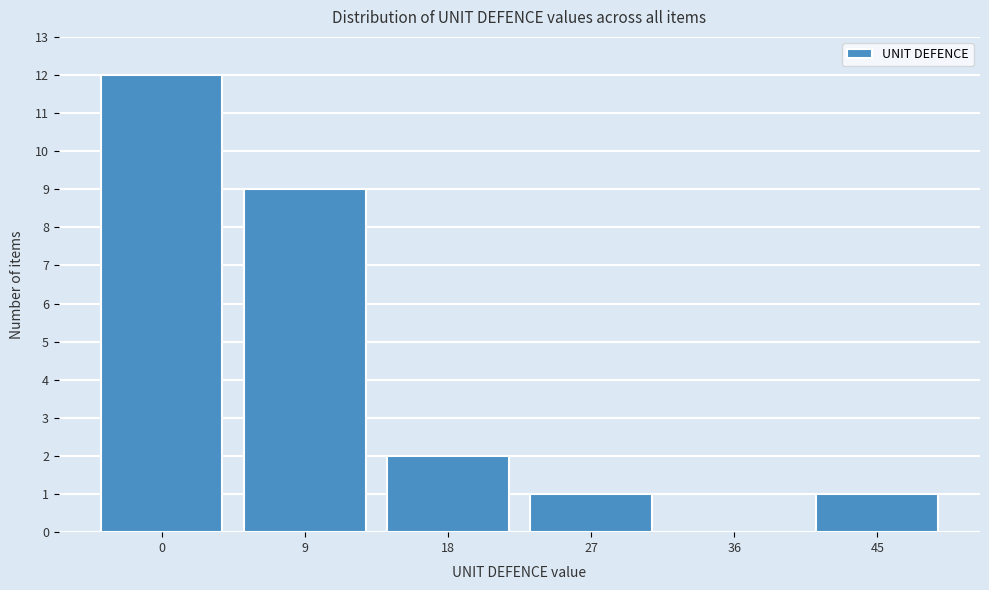

Reading left to right, extract all data points from this chart.

0=12	9=9	18=2	27=1	36=0	45=1